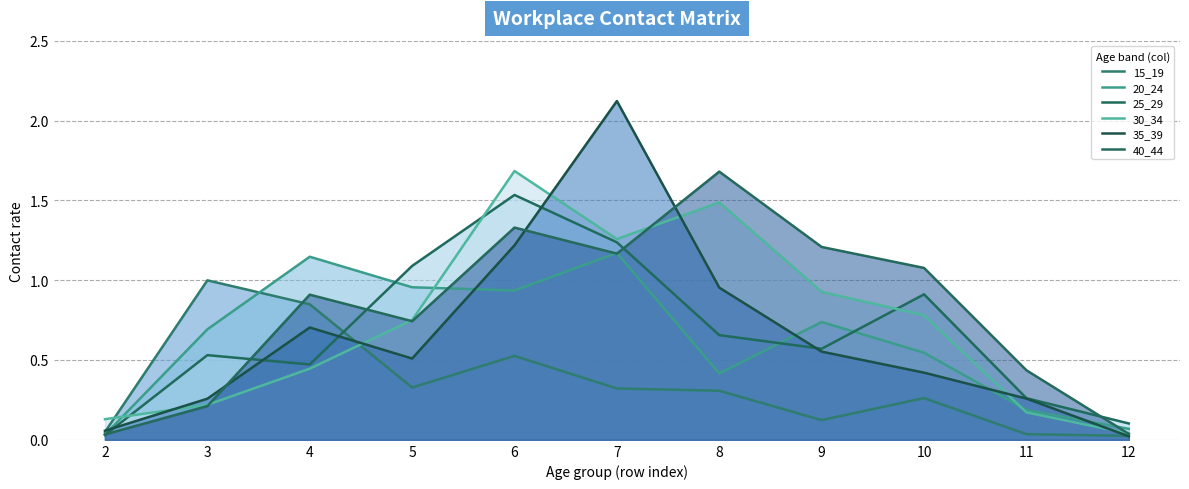

Is the value of 40_44 at 10 greater than the value of 30_34 at 11?

Yes